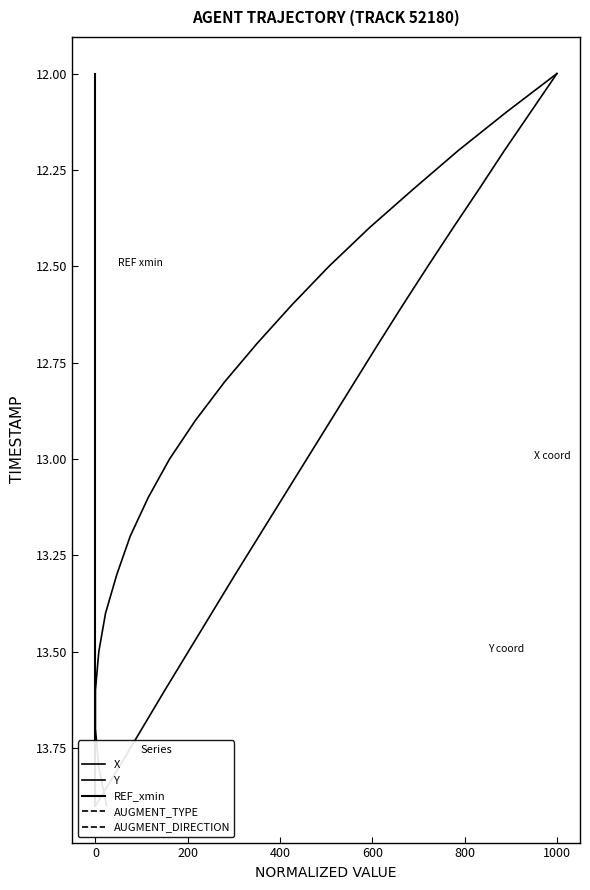

How many data points in X are above 13?

9